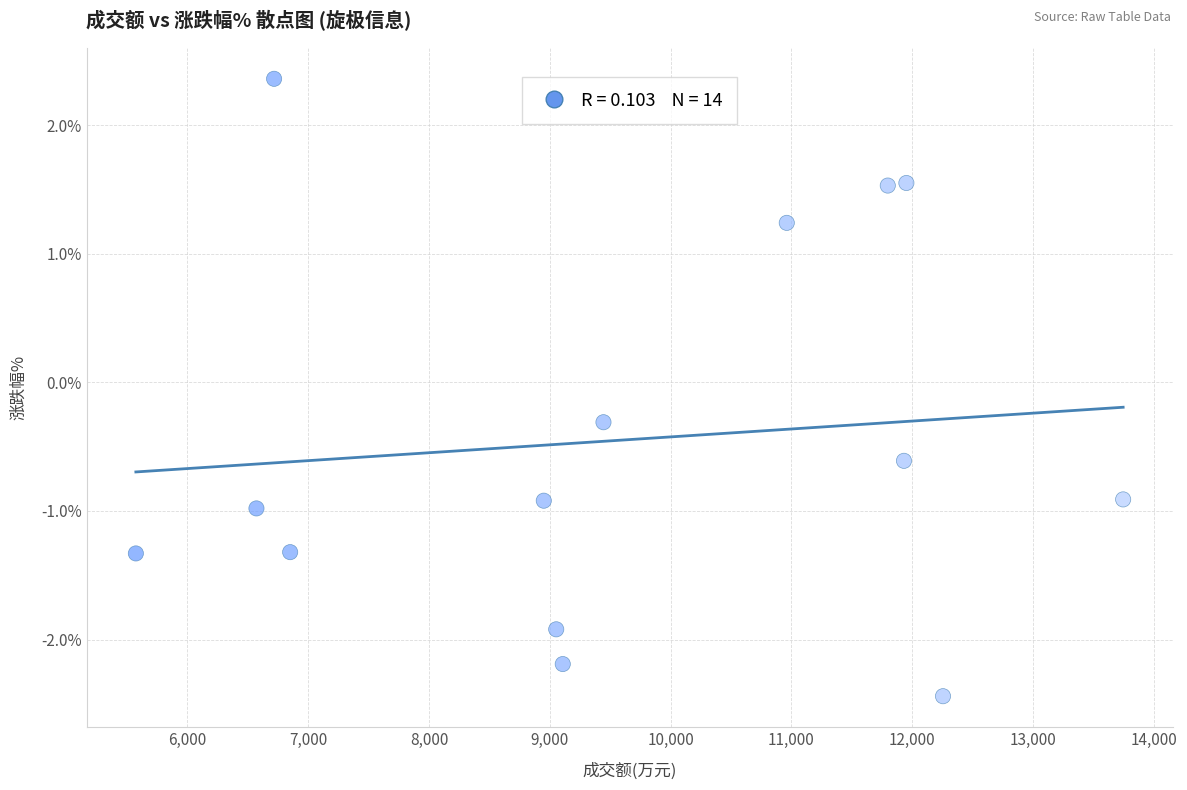

What Y value in the scatter plot is closest to 0?

-0.3